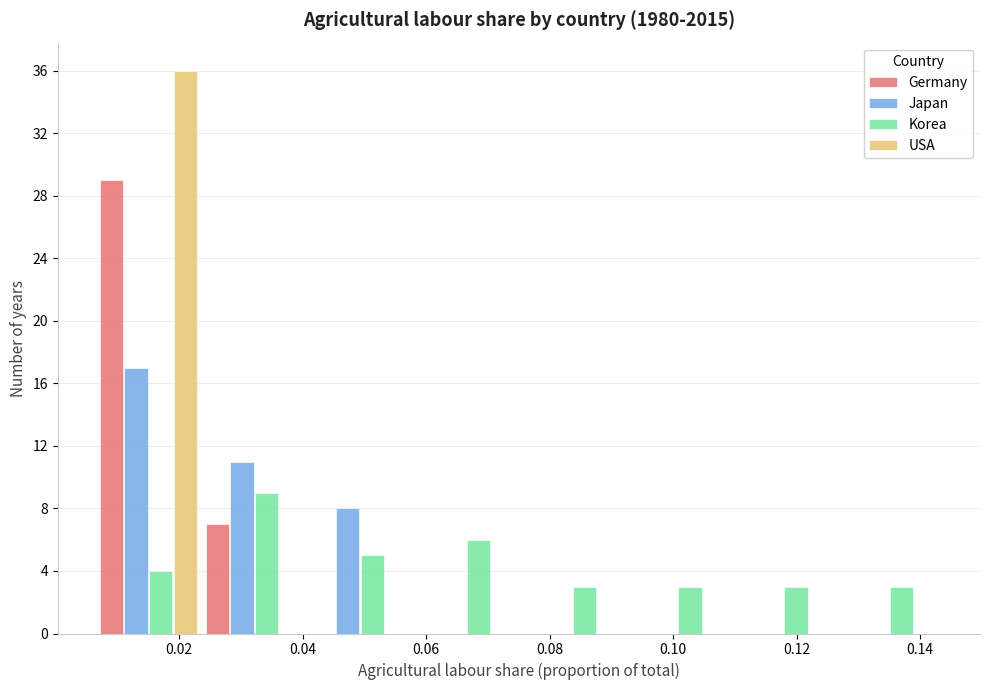

In the Japan series, which range on the x-axis has the tallest bar?

0.006 to 0.024